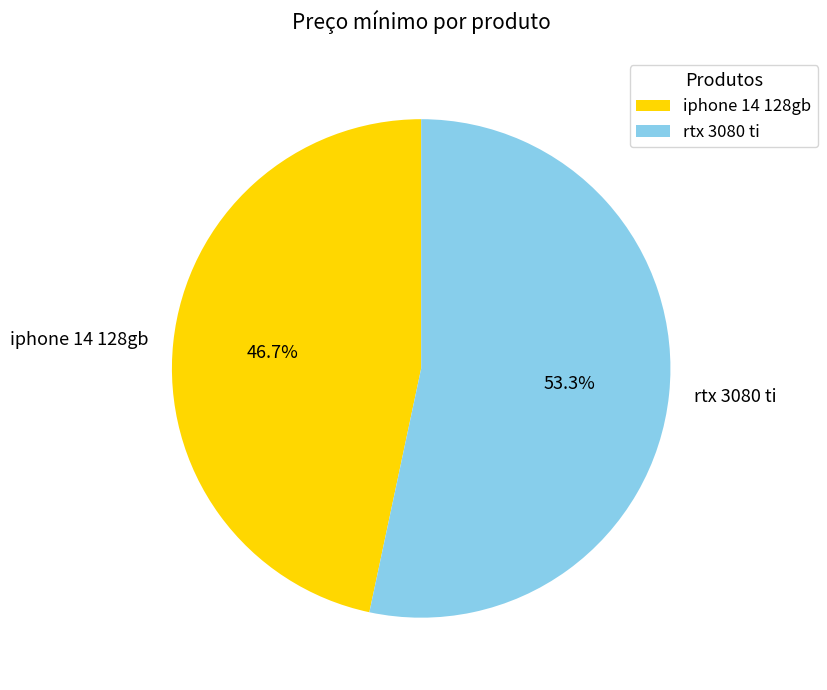

Which category has the biggest portion of the pie?

rtx 3080 ti